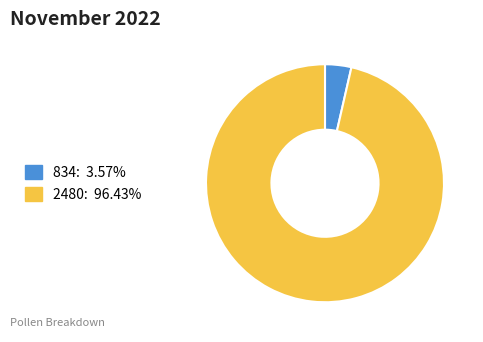

Between 2480 and 834, which is larger?

2480